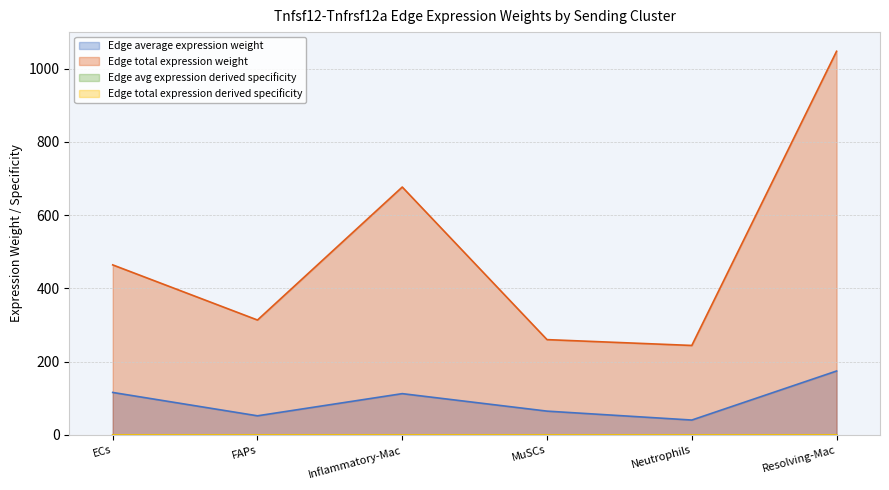

Where is the first local maximum for Edge total expression derived specificity?

Inflammatory-Mac